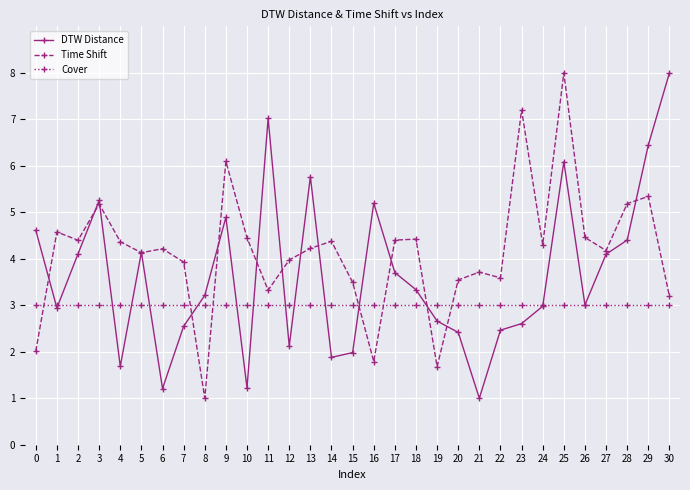

Does the chart have visible grid lines?

Yes